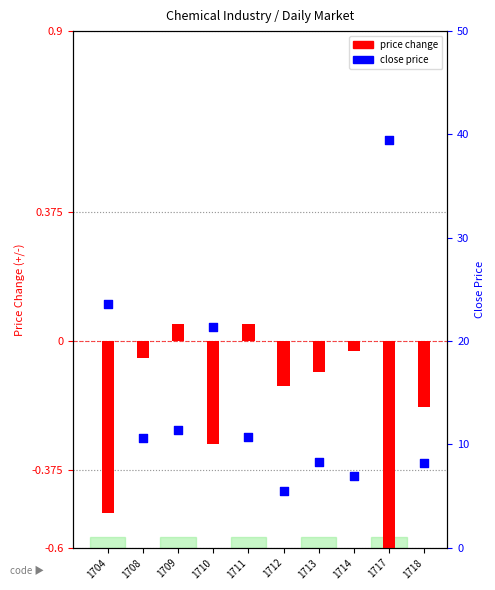

Is the value of close price at 1714 greater than the value of price change at 1708?

Yes